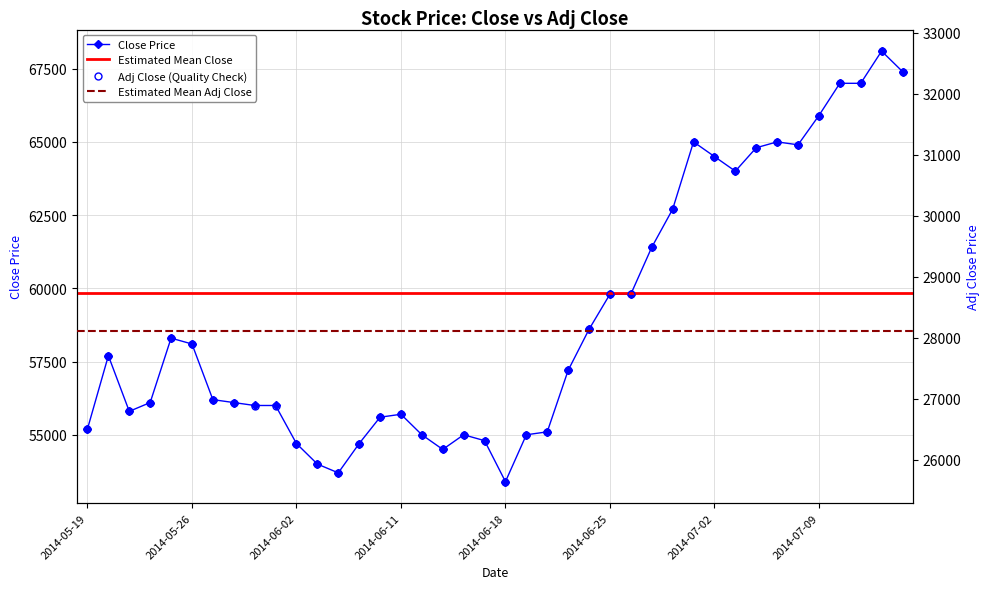

What is the sum of all Close values?

2359800